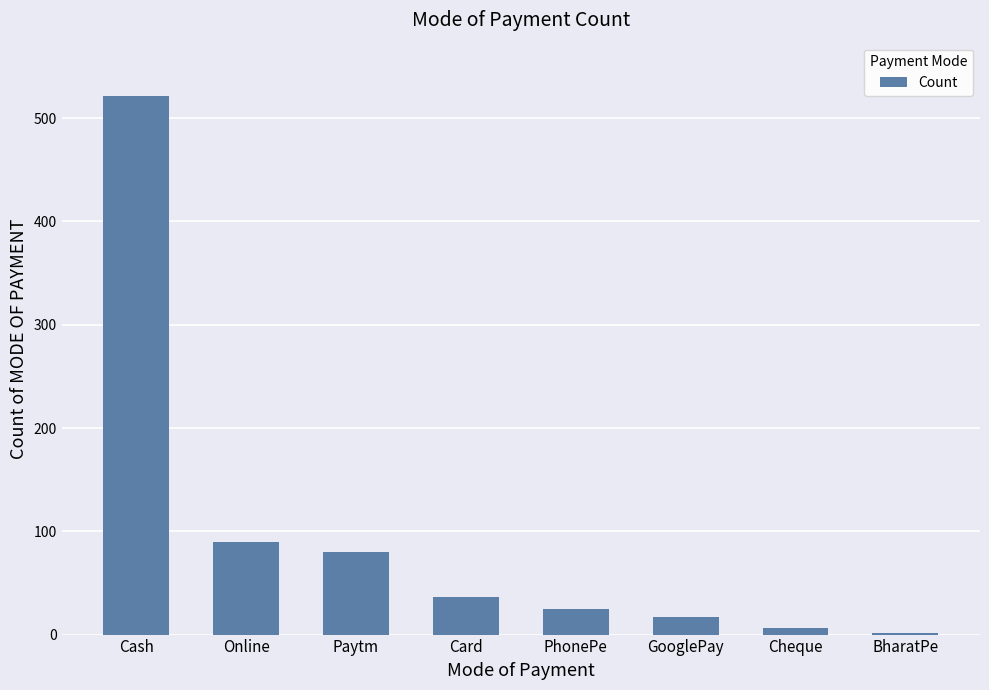

What is the ratio of the value at Cheque to the value at GooglePay?

0.4